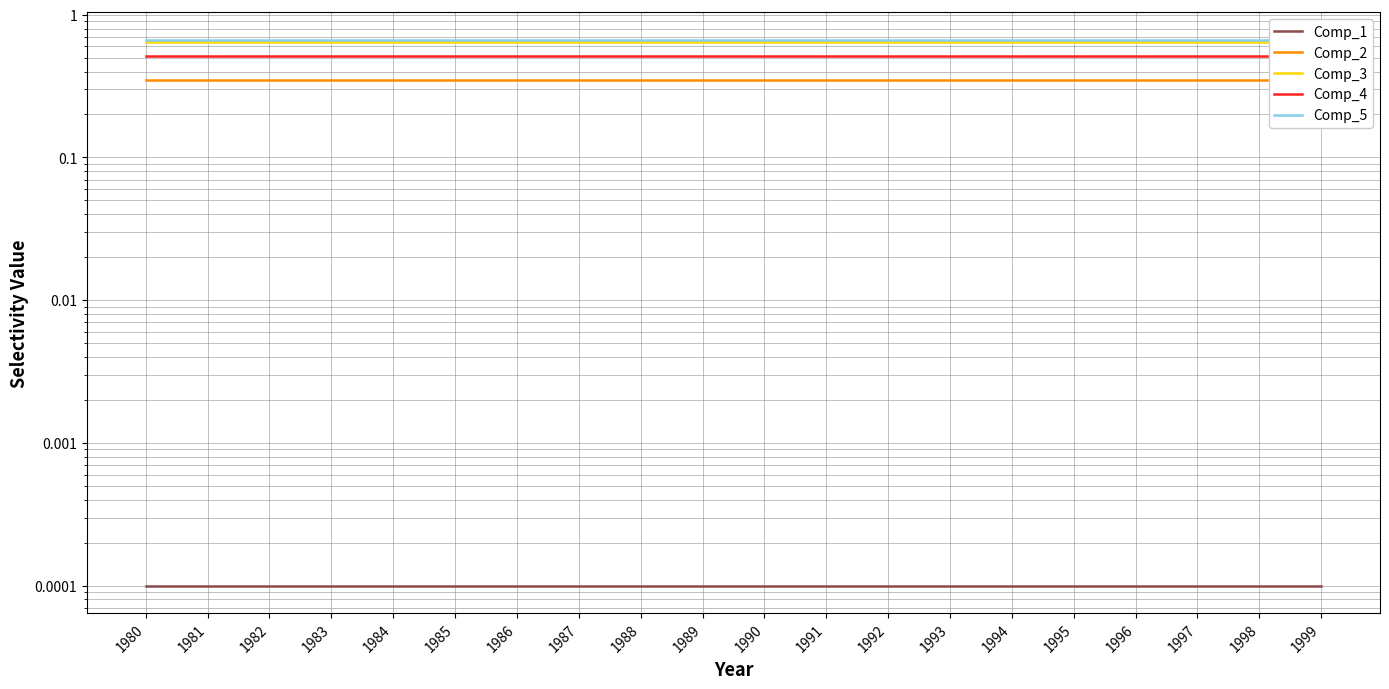

At which category is the sum across all series the highest?

1980